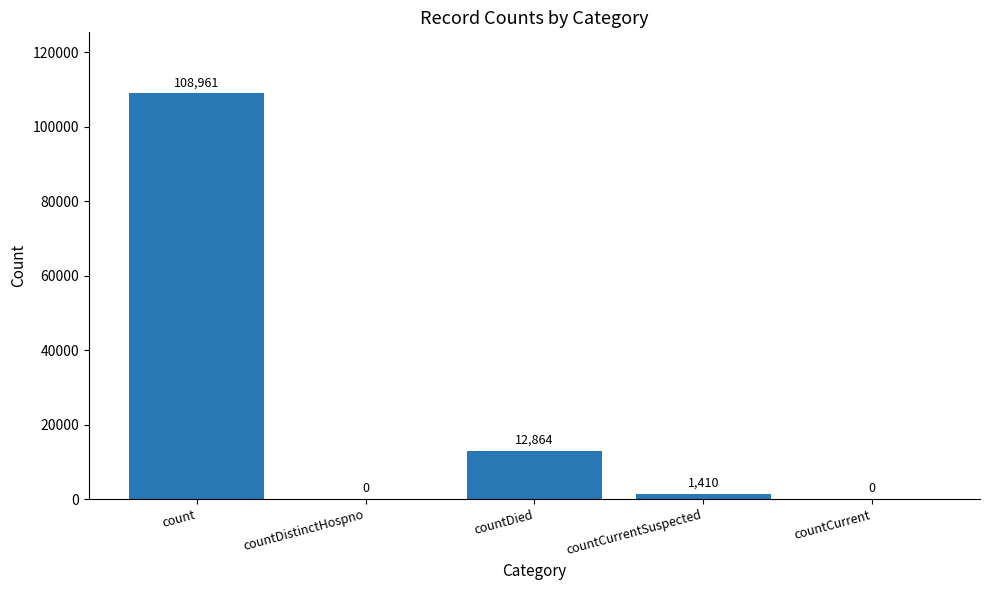

Does the chart contain stacked bars?

No